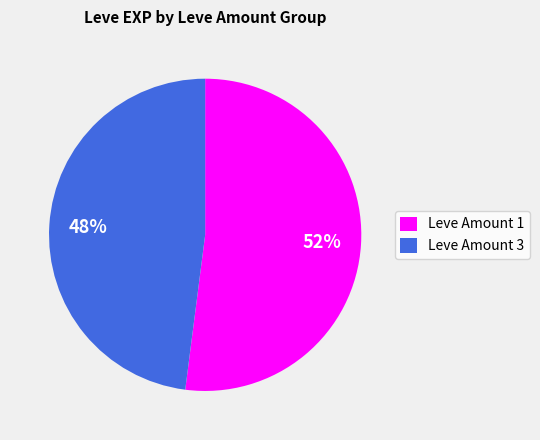

Do Leve Amount 3 and Leve Amount 1 together represent more than half of the pie?

Yes